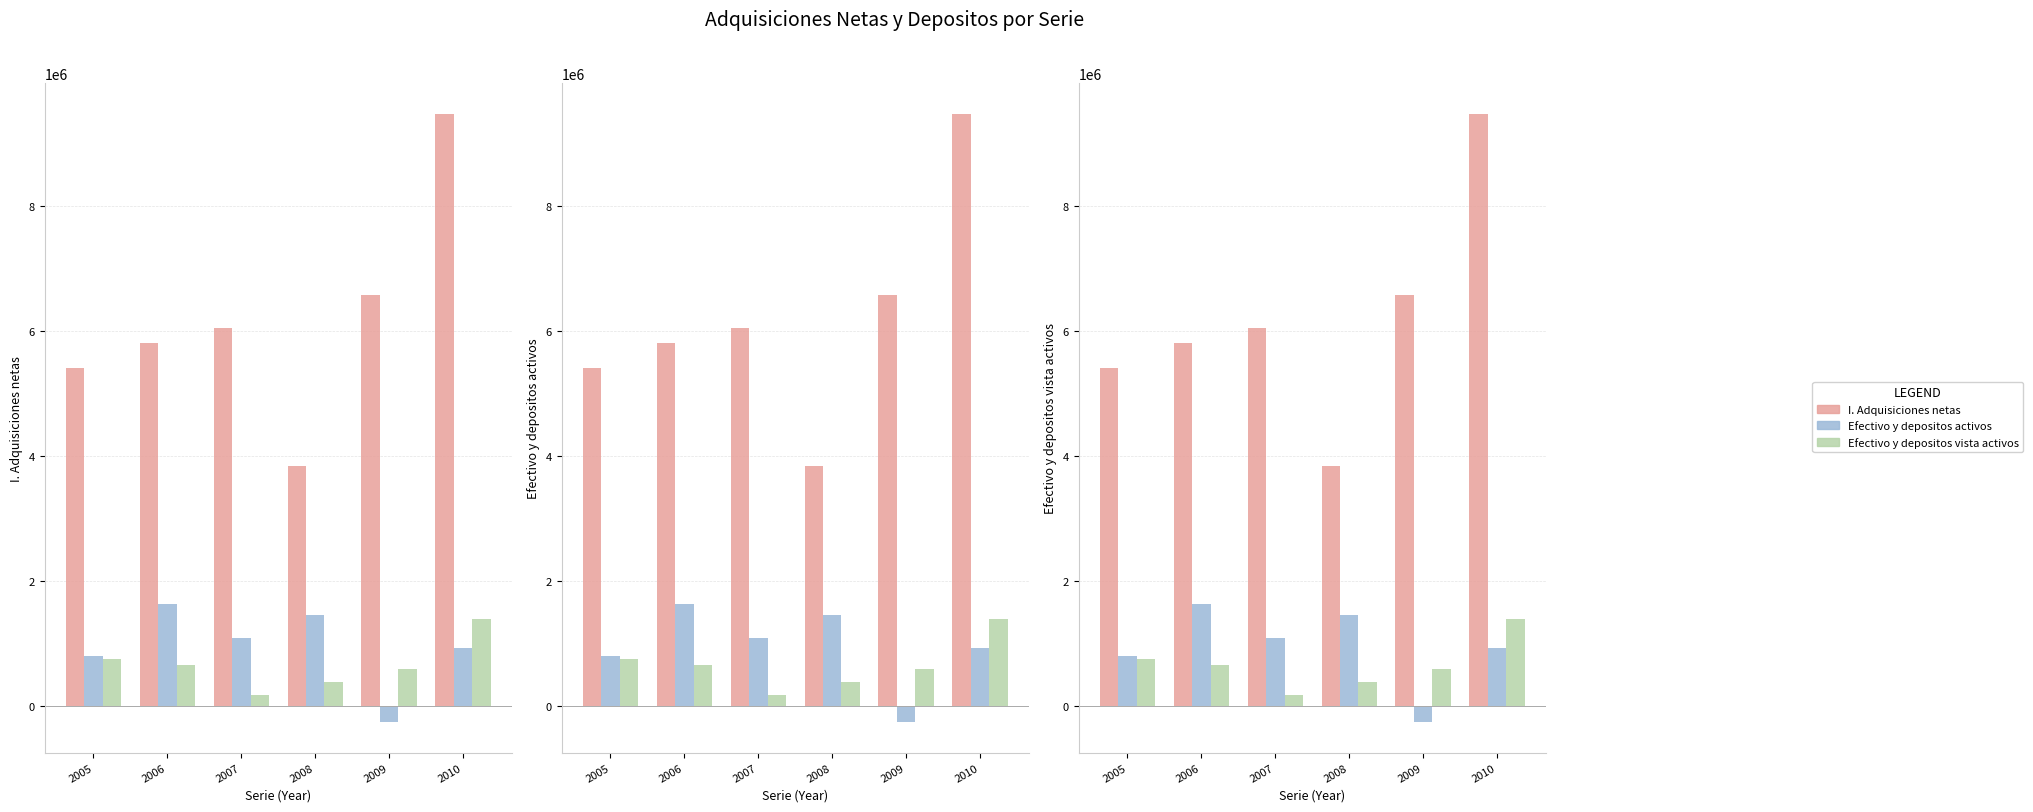

What is the sum of all Efectivo y depositos activos values?

5647423